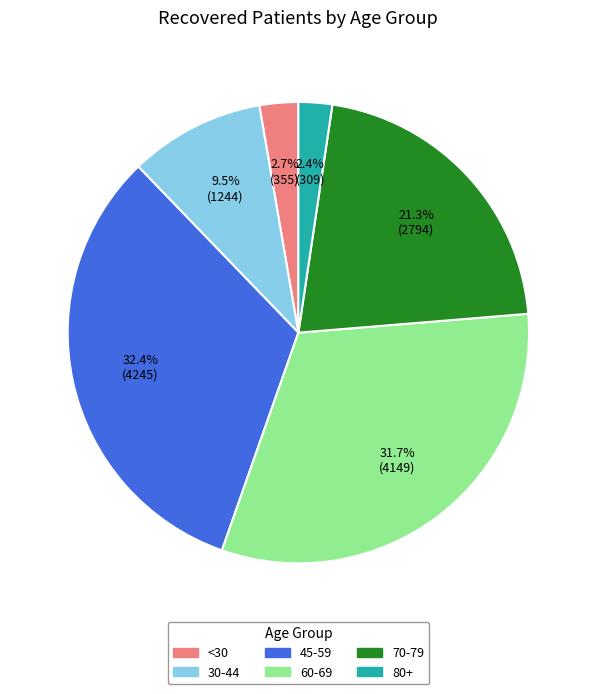

What is the ratio of the value at 30-44 to the value at <30?

3.5